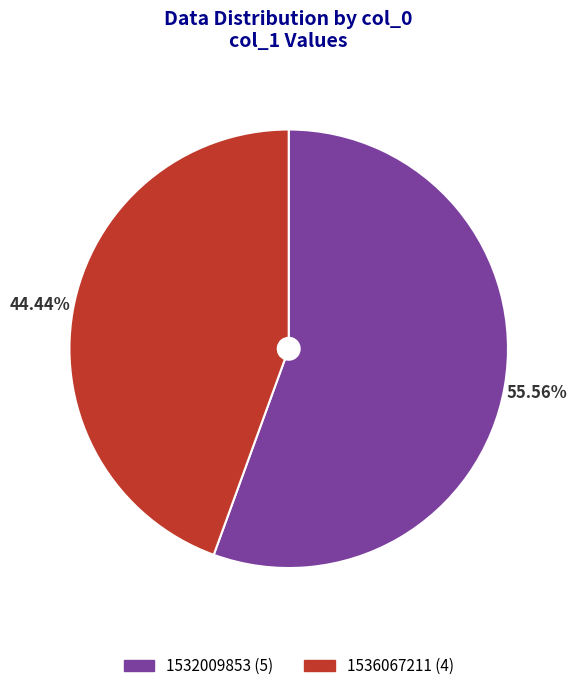

How many segments does this pie chart have?

2